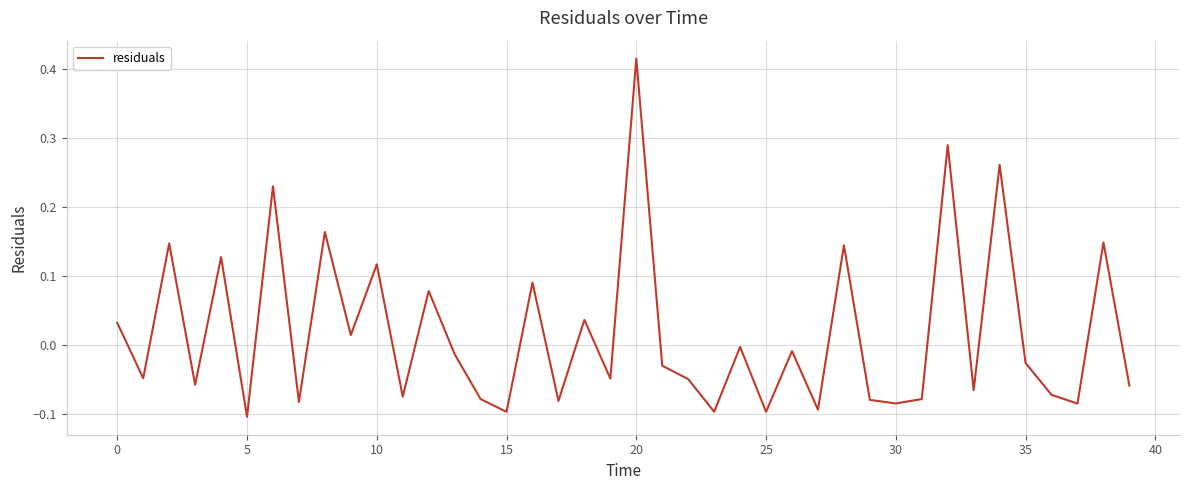

What is the difference between the maximum and minimum values?

0.5